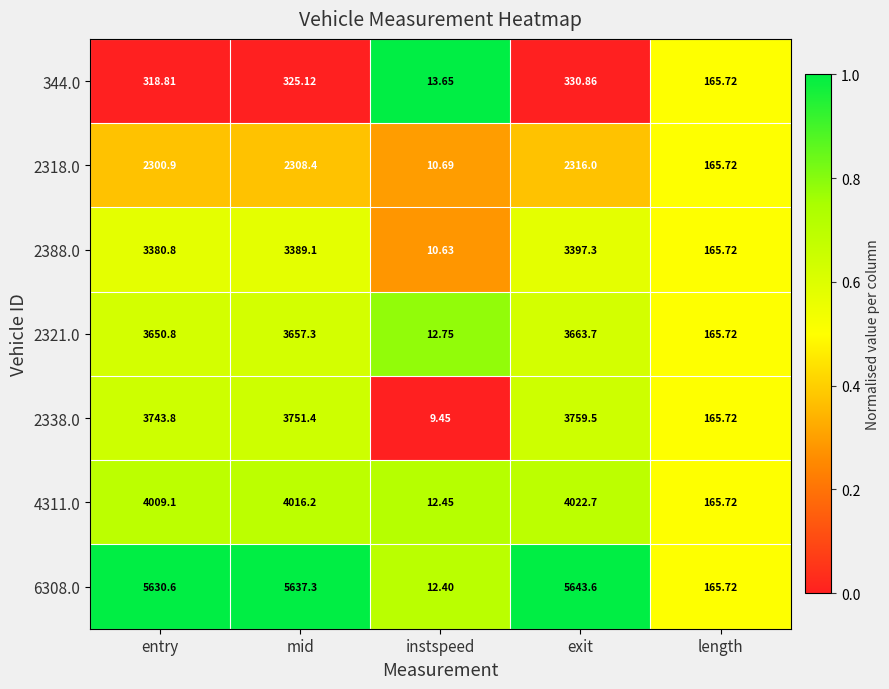

Which label corresponds to the largest value in the chart?

exit